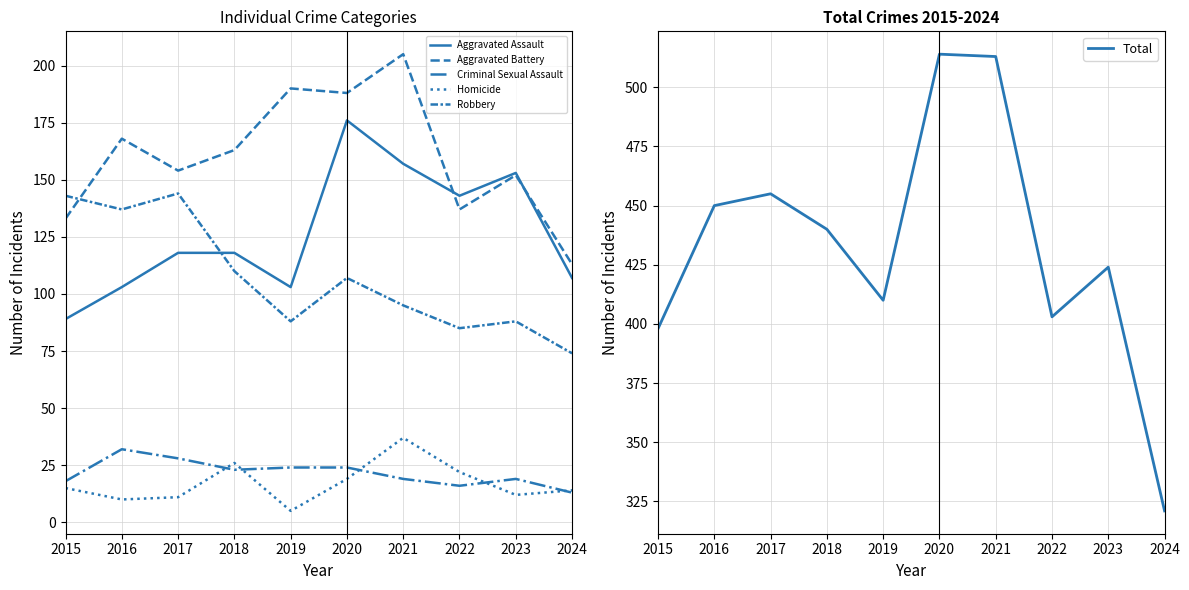

The Robbery series shows 144 at 2017. True or false?

True